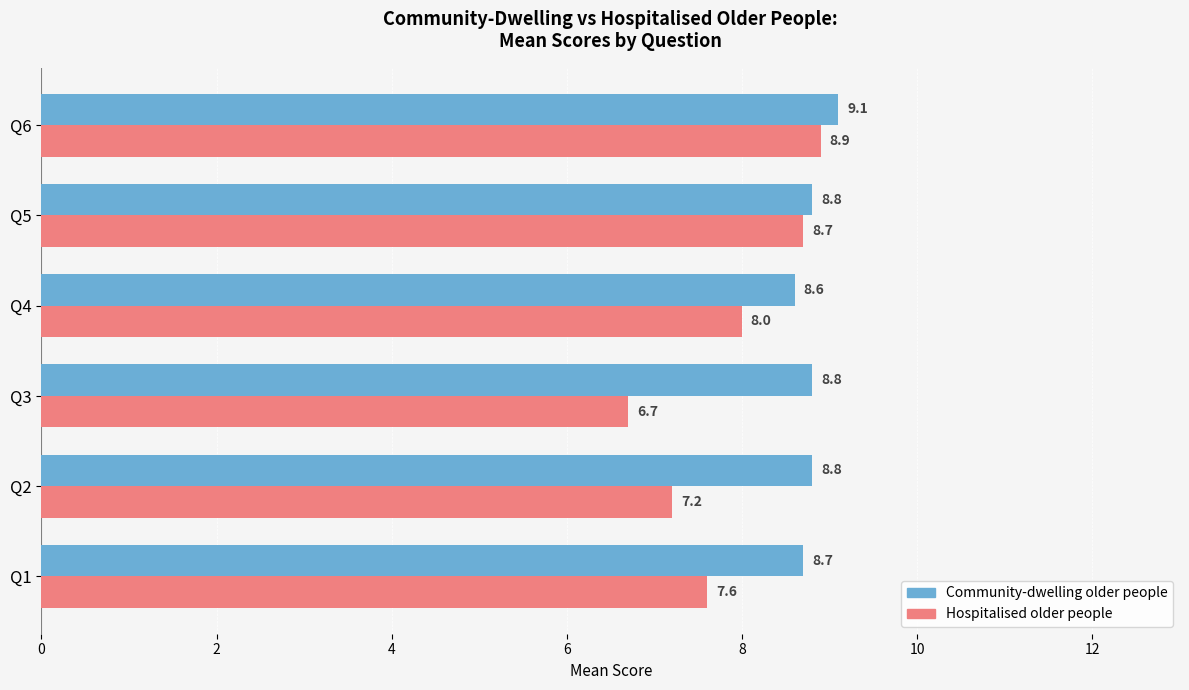

Rank the series at Q1 from highest to lowest value.

Community-dwelling older people, Hospitalised older people